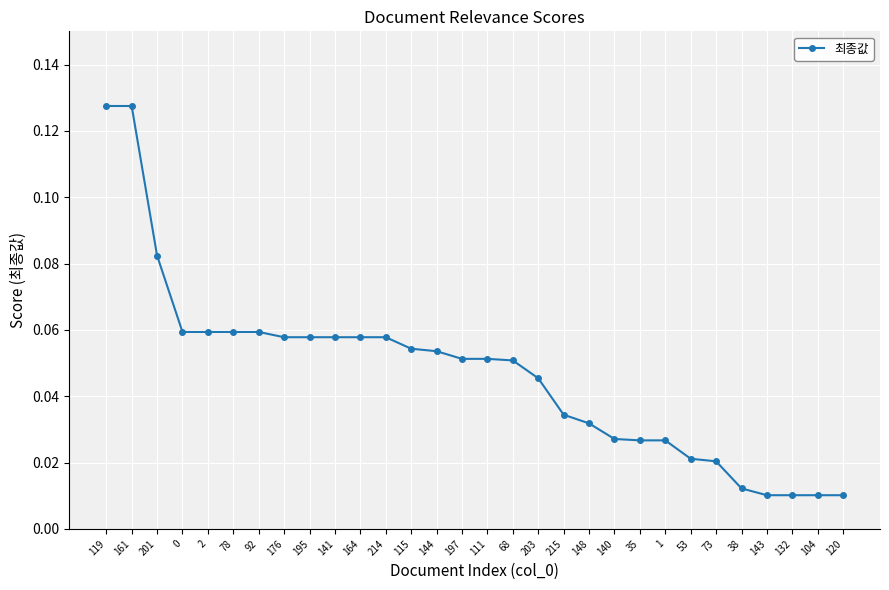

Is it true that the value at 214 is 0.0?

False